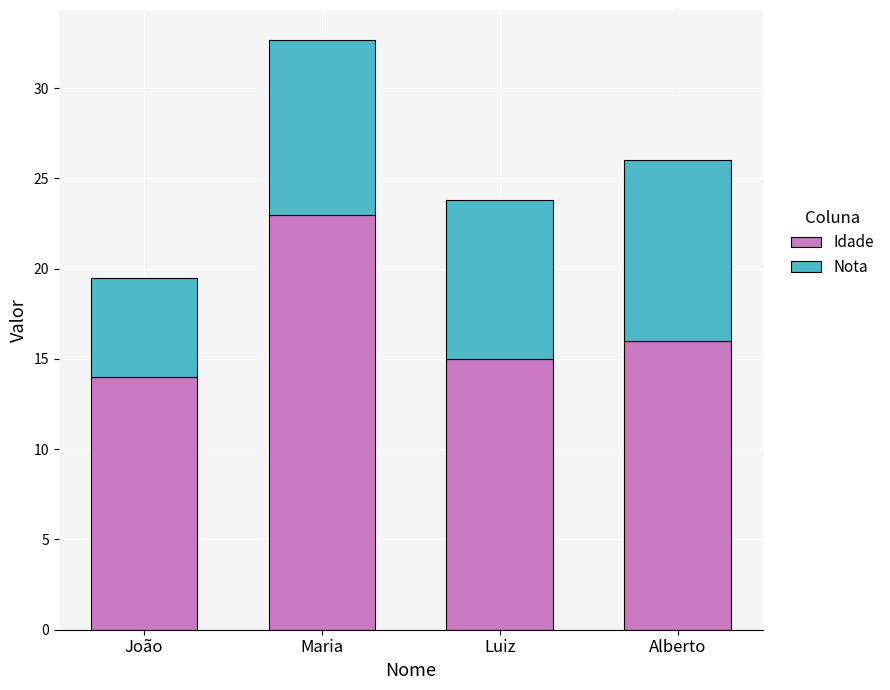

Count the number of data series in this chart.

2